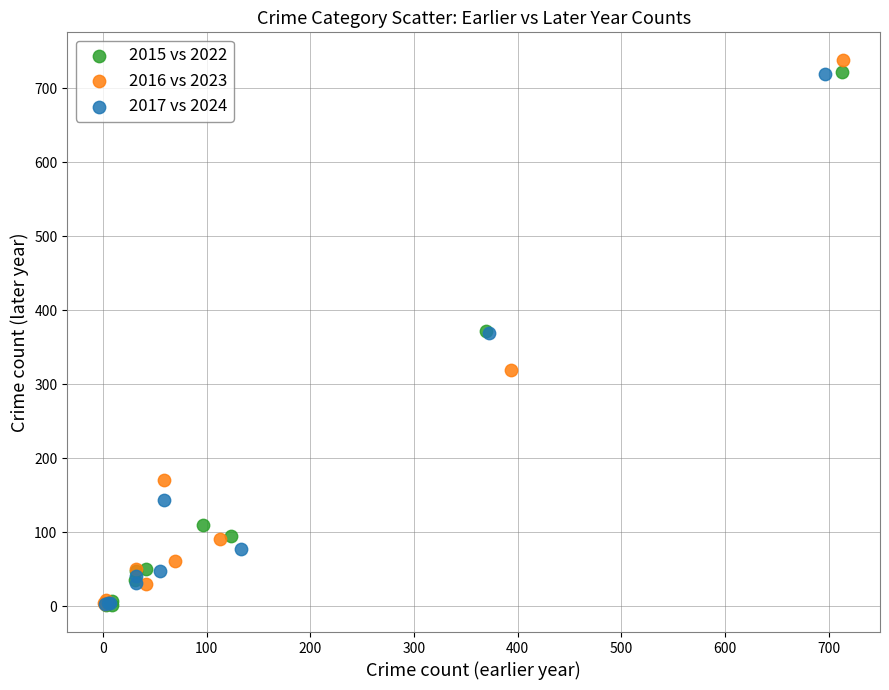

Which series has the widest spread of Y values?

2016 vs 2023